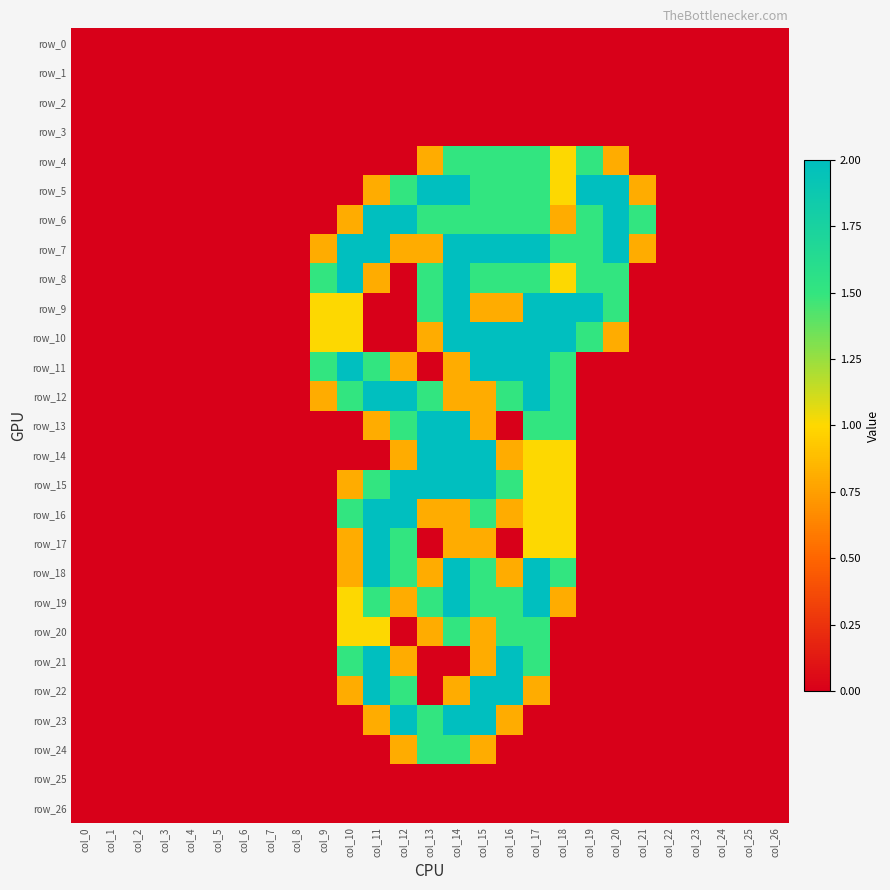

Rank the series at col_23 from highest to lowest value.

row_0, row_1, row_2, row_3, row_4, row_5, row_6, row_7, row_8, row_9, row_10, row_11, row_12, row_13, row_14, row_15, row_16, row_17, row_18, row_19, row_20, row_21, row_22, row_23, row_24, row_25, row_26